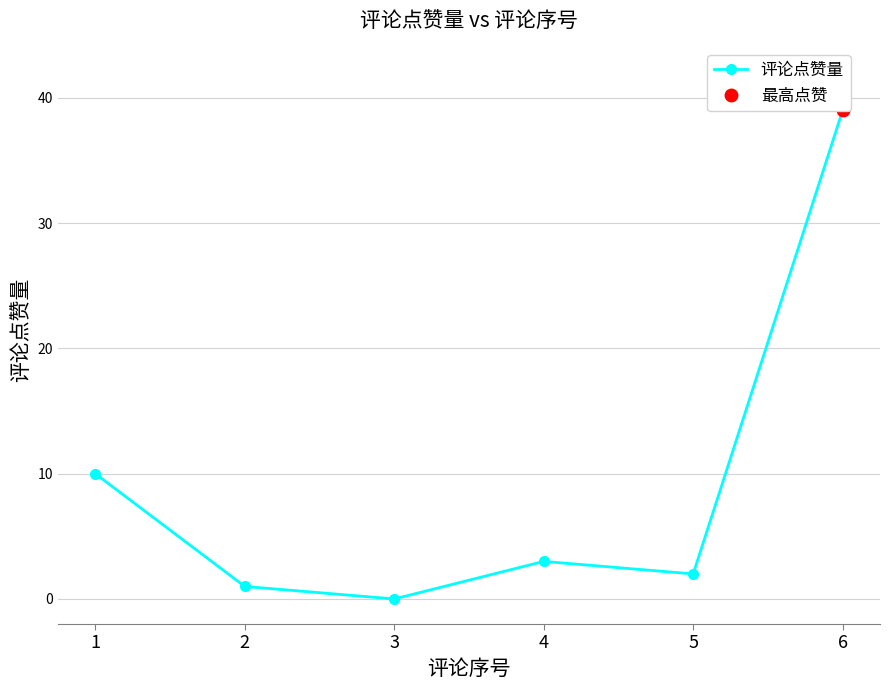

Approximately how many times larger is the value at 1 compared to 6?

0.3